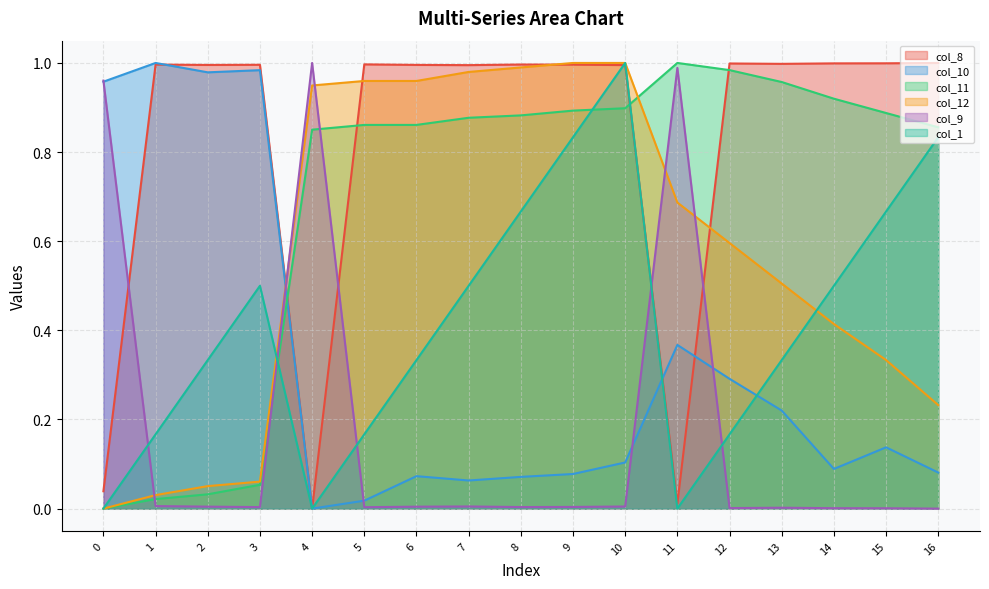

At which category is the sum across all series the highest?

10